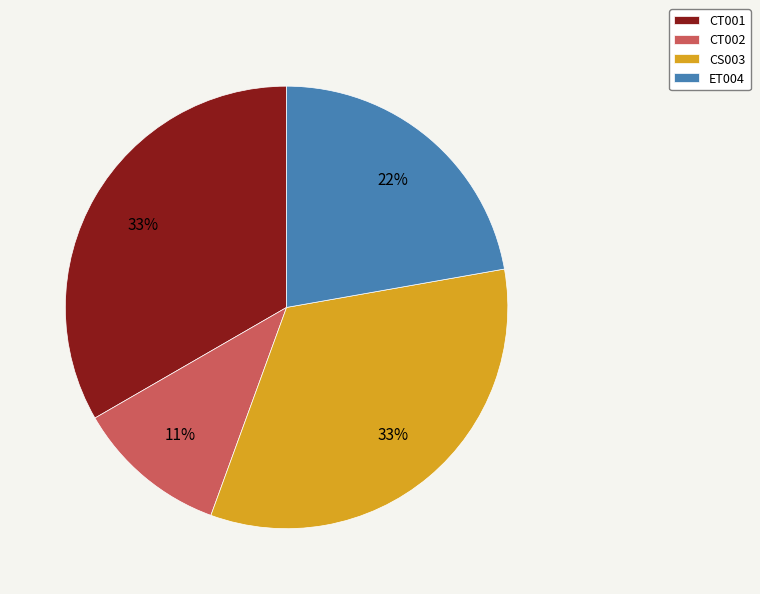

The ET004 slice represents 22% of the pie. True or false?

True